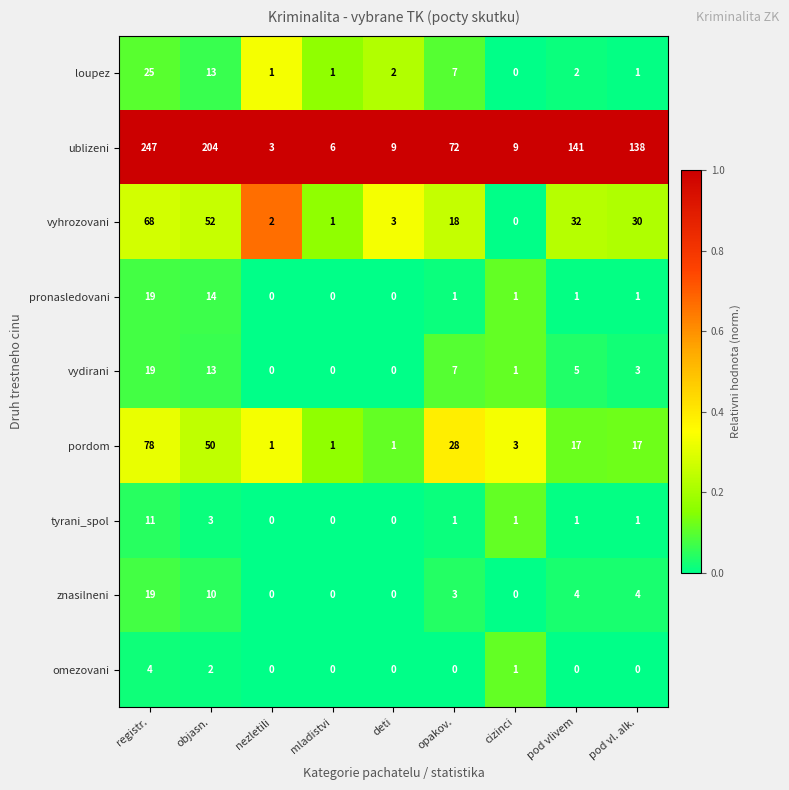

Which series has the largest total across all categories?

ublizeni